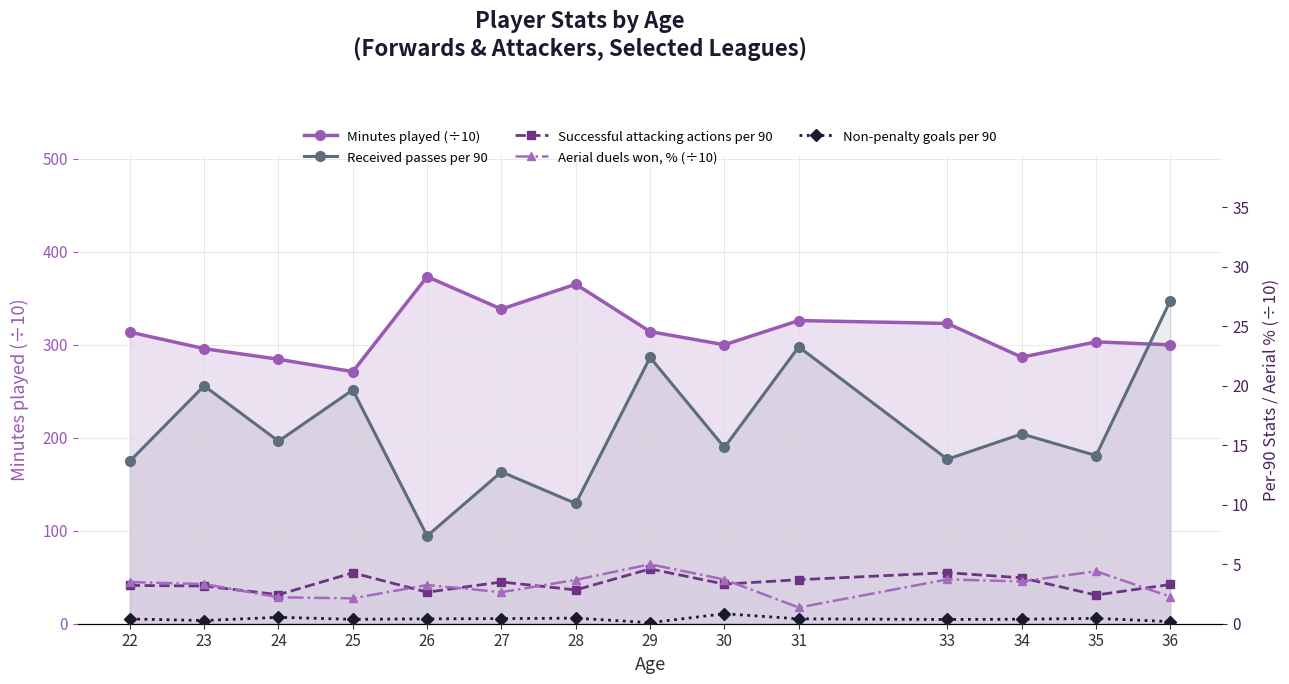

Read the Successful attacking actions per 90 value at 33.

4.3